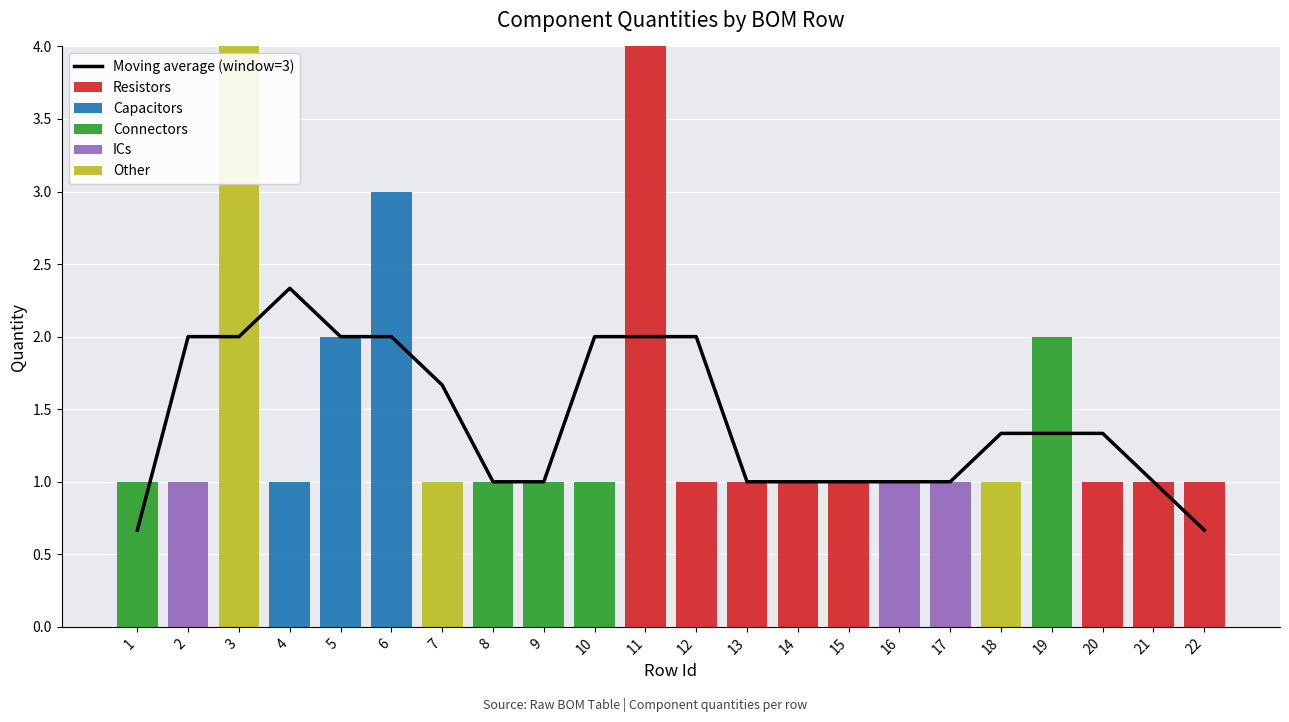

Count the number of categories in the chart.

22